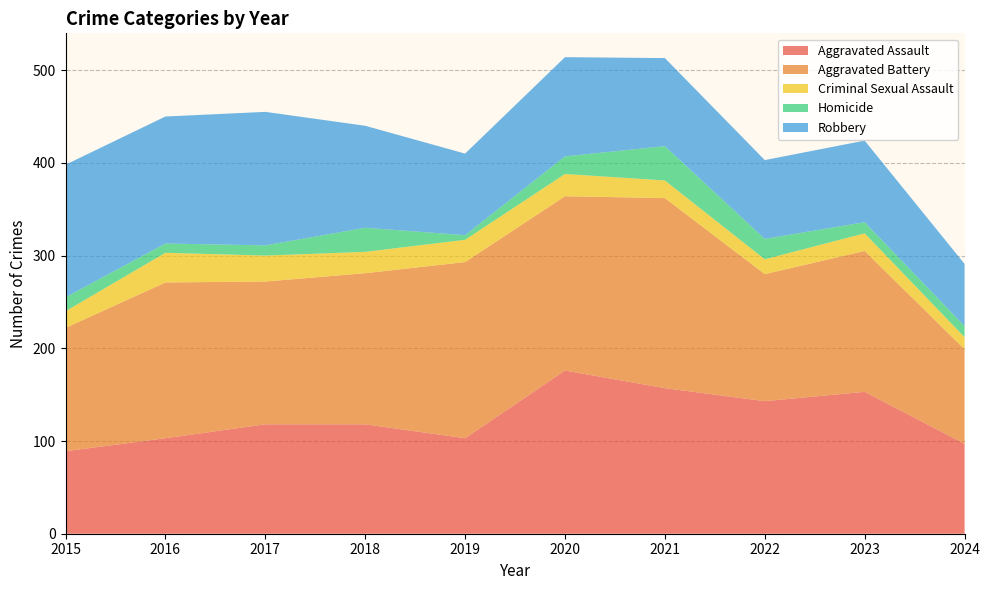

Reading left to right, list all the values displayed in this chart.

Aggravated Assault: 89	103	118	118	103	176	157	143	153	97
Aggravated Battery: 133	168	154	163	190	188	205	137	152	102
Criminal Sexual Assault: 18	32	28	23	24	24	19	16	19	13
Homicide: 15	10	11	26	5	19	37	22	12	12
Robbery: 143	137	144	110	88	107	95	85	88	67